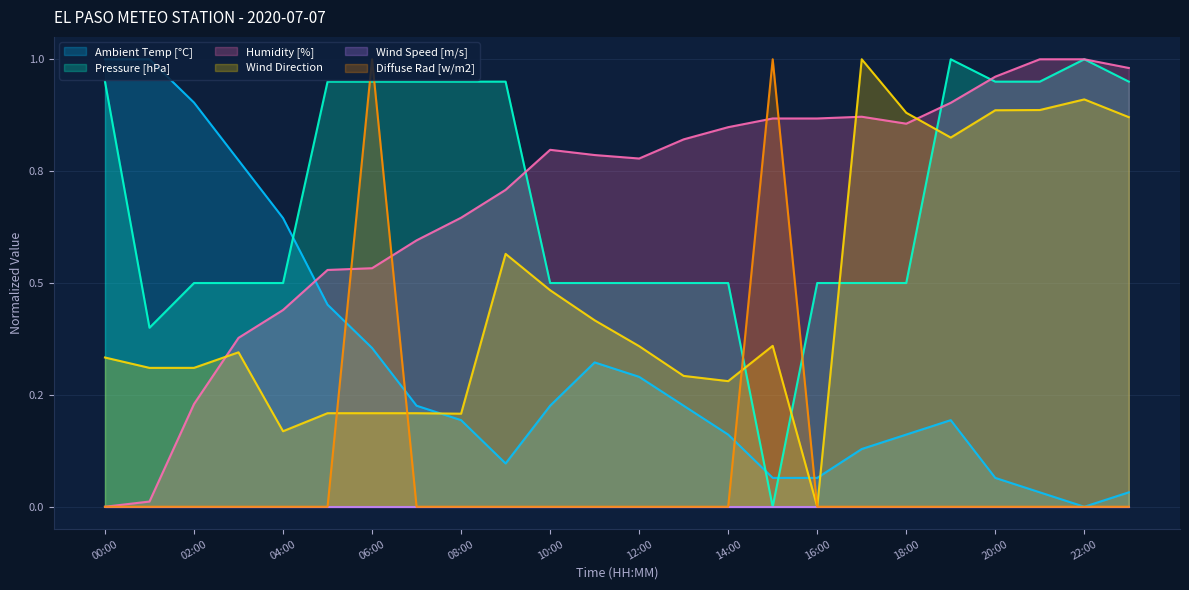

How many times do Diffuse Rad [w/m2] and Pressure [hPa] cross each other?

4